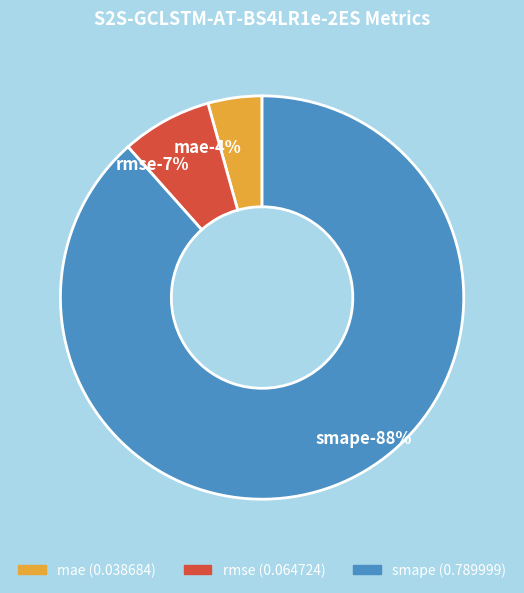

Which category has the biggest portion of the pie?

smape